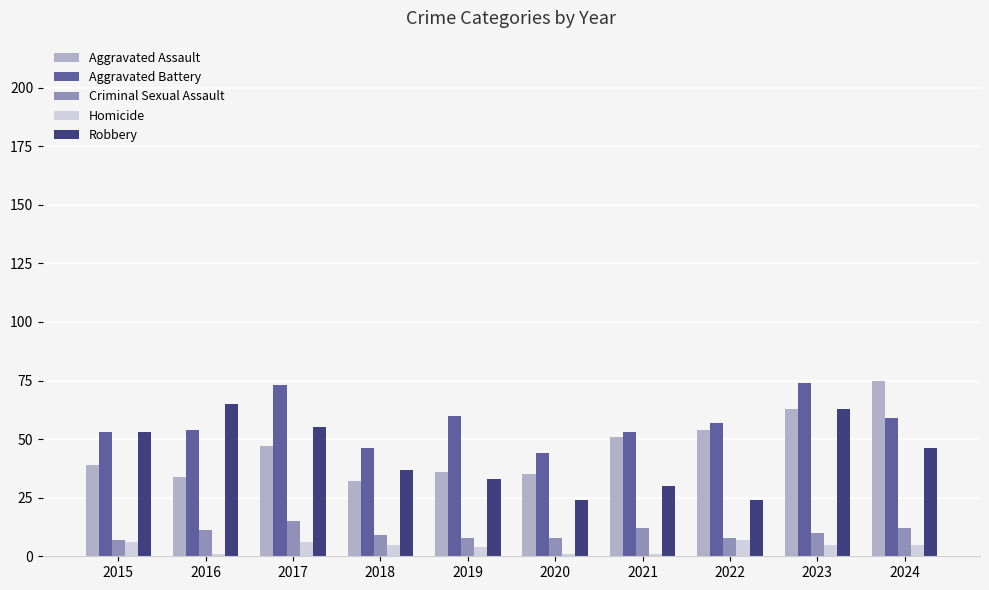

At which category is the sum across all series the highest?

2023